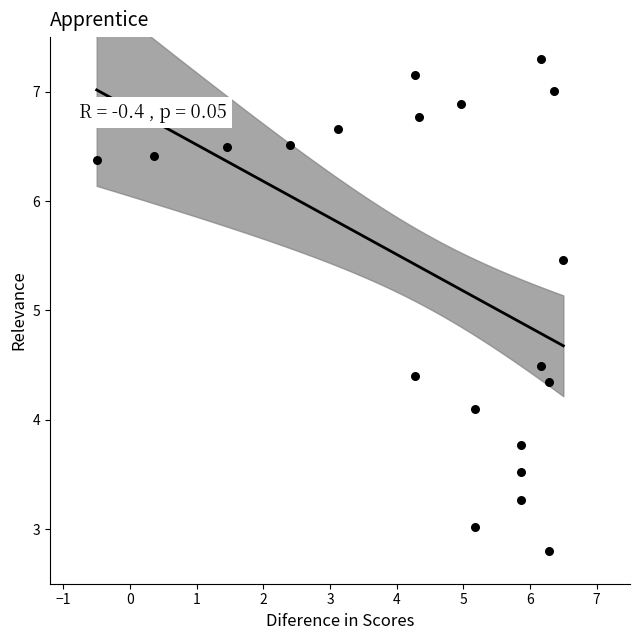

What is the range of X values (max minus min)?

7.0